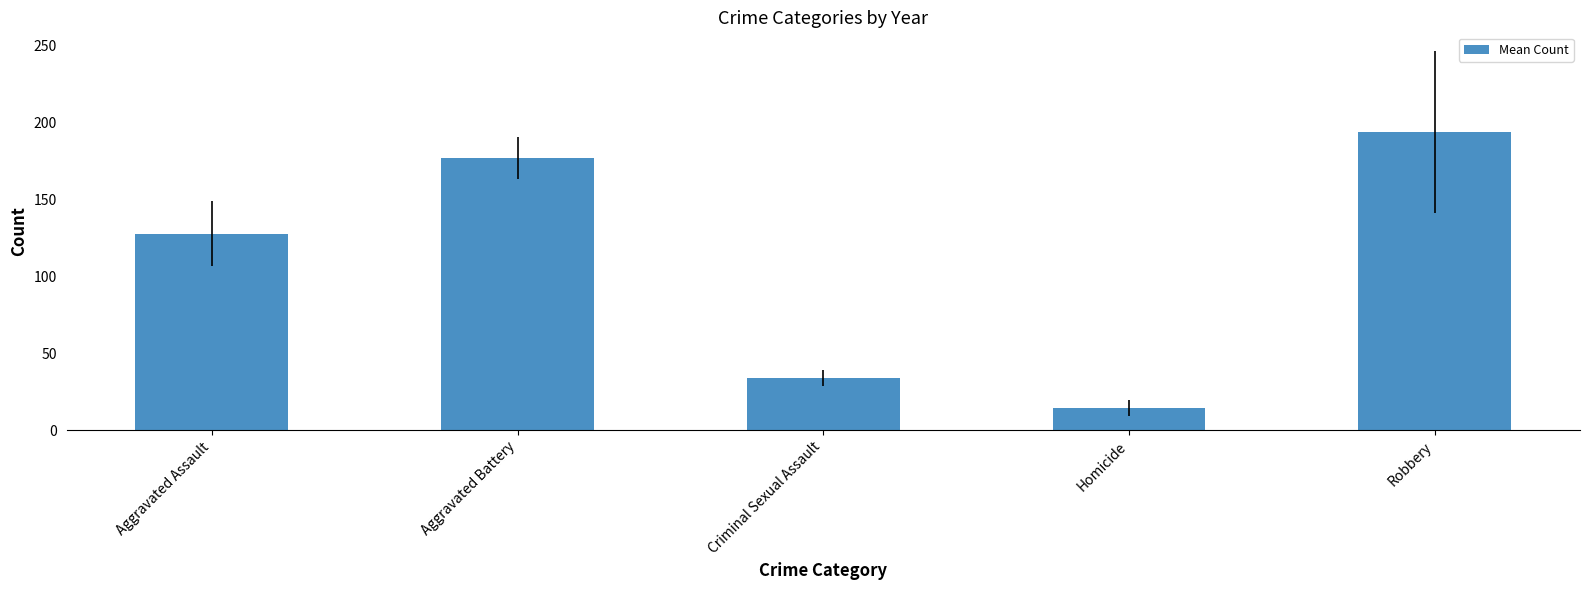

What is the label of the 5th bar from the left?

Robbery